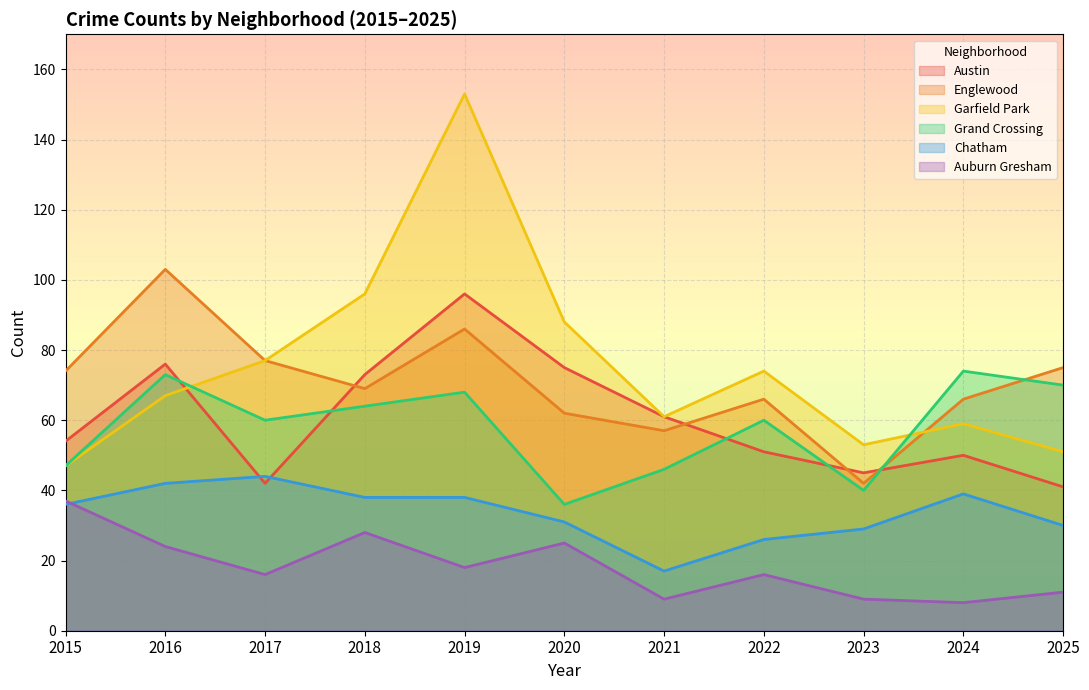

Reading left to right, extract all data points from this chart.

Austin: 54	76	42	73	96	75	61	51	45	50	41
Englewood: 74	103	77	69	86	62	57	66	42	66	75
Garfield Park: 47	67	77	96	153	88	61	74	53	59	51
Grand Crossing: 47	73	60	64	68	36	46	60	40	74	70
Chatham: 36	42	44	38	38	31	17	26	29	39	30
Auburn Gresham: 37	24	16	28	18	25	9	16	9	8	11